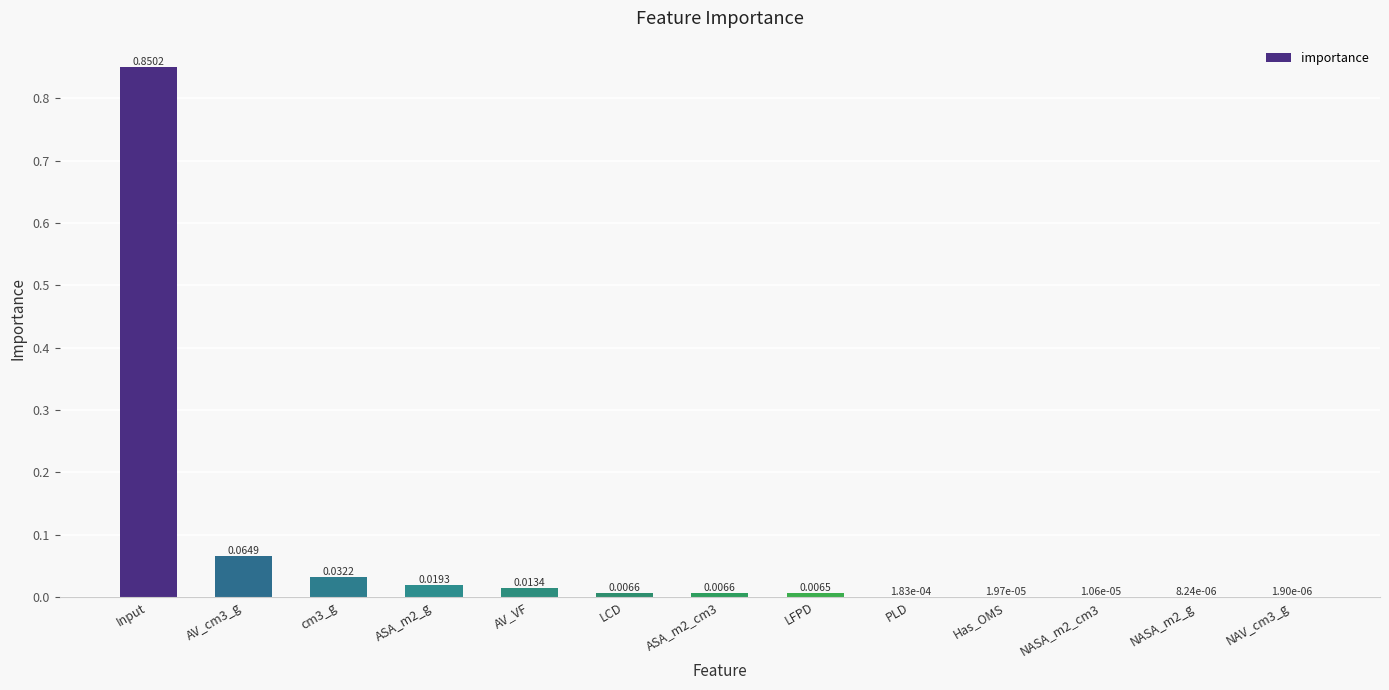

At which category does the chart reach its peak across all series?

Input